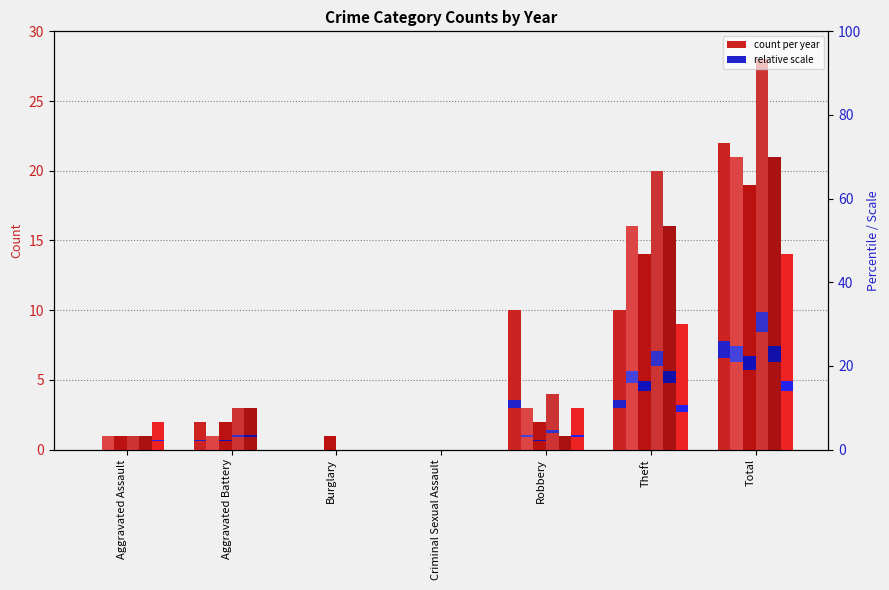

True or false: the data shows 5.2 at Total.

False